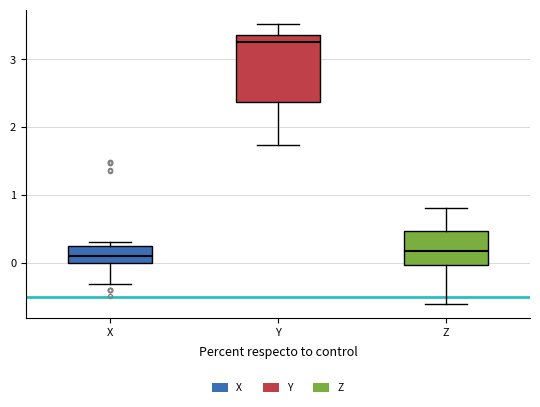

Which box's median line is the highest?

Y